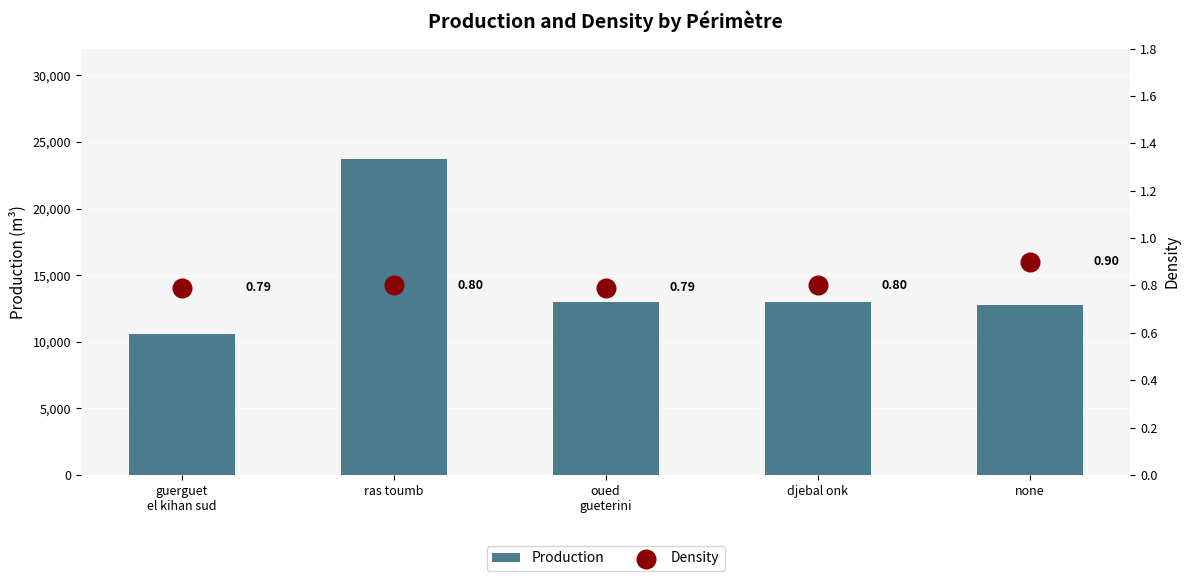

Which series has the largest total across all categories?

Production